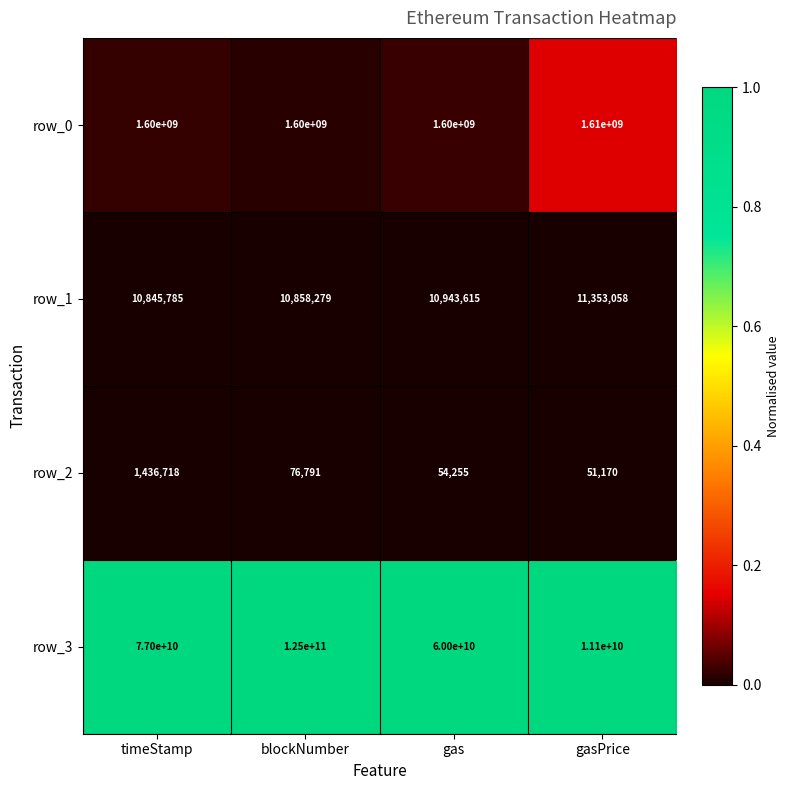

Rank the series at gasPrice from lowest to highest value.

row_2, row_1, row_0, row_3